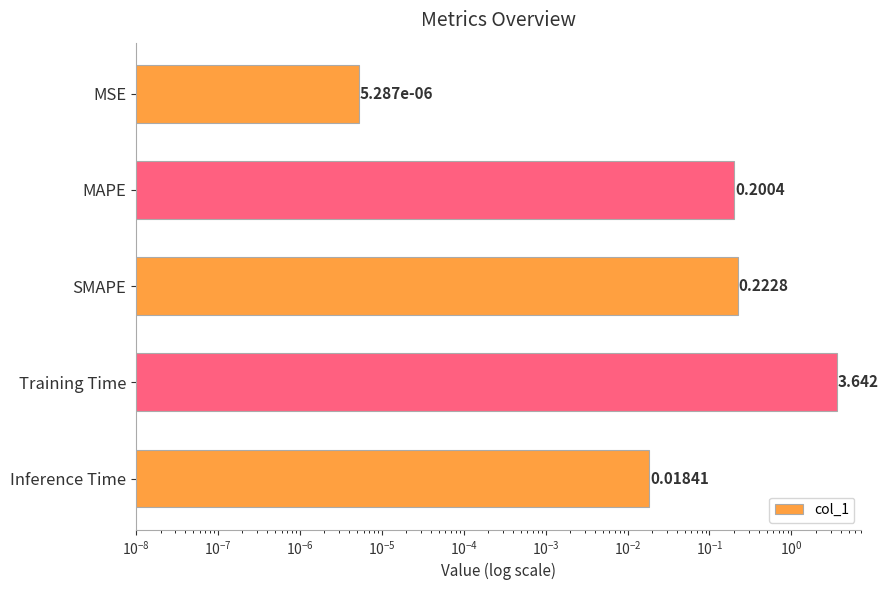

How many distinct data groups are displayed?

1